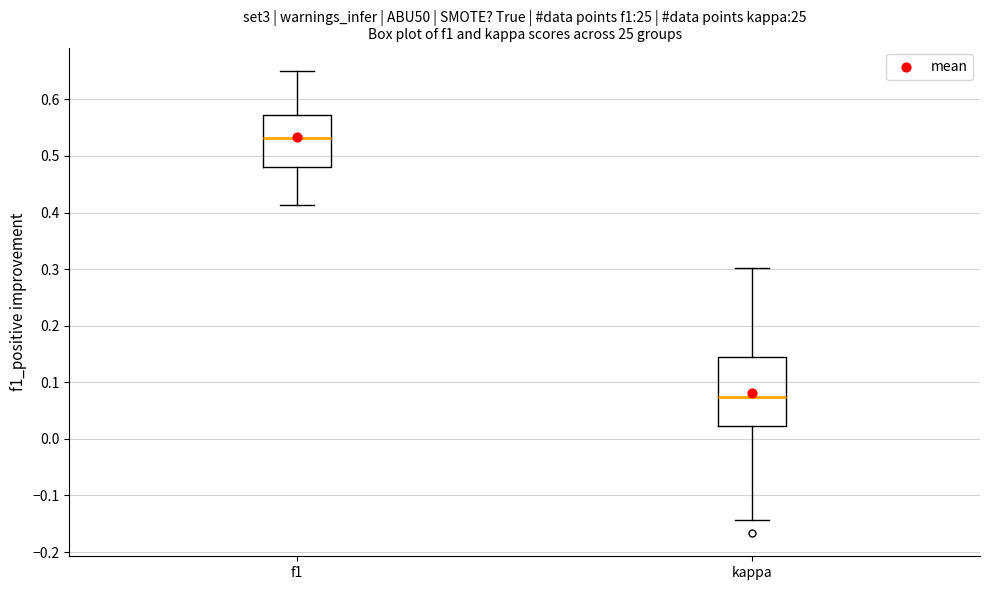

Which box has the lowest median line?

kappa